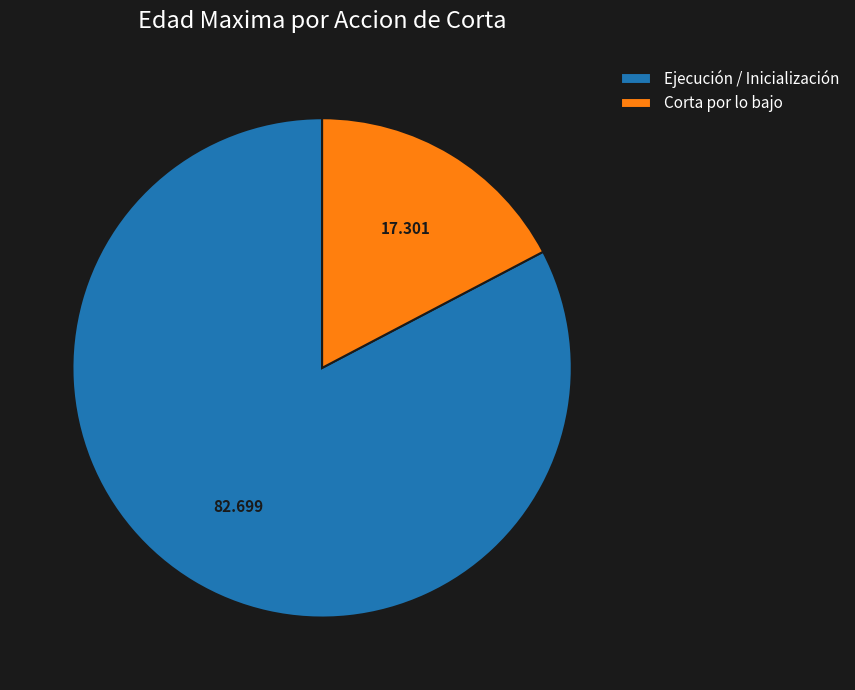

What is the largest slice in the pie chart?

Ejecución / Inicialización